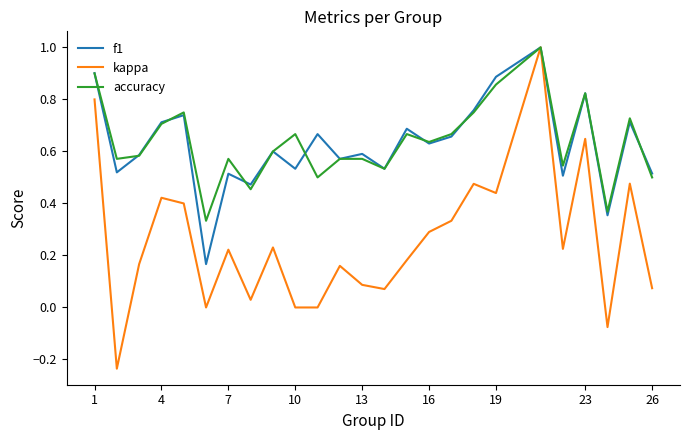

Which series has the widest spread of values?

kappa